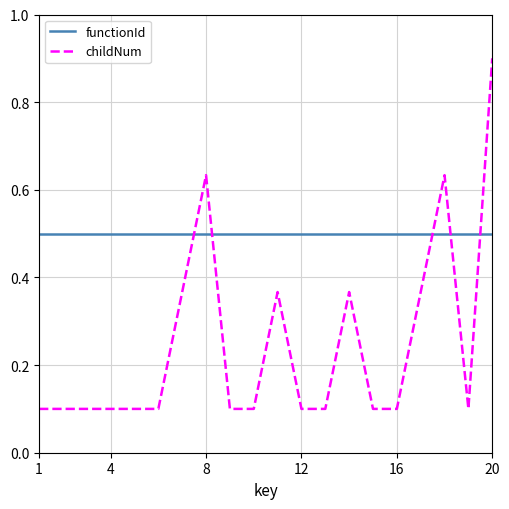

Which series has the largest total across all categories?

functionId